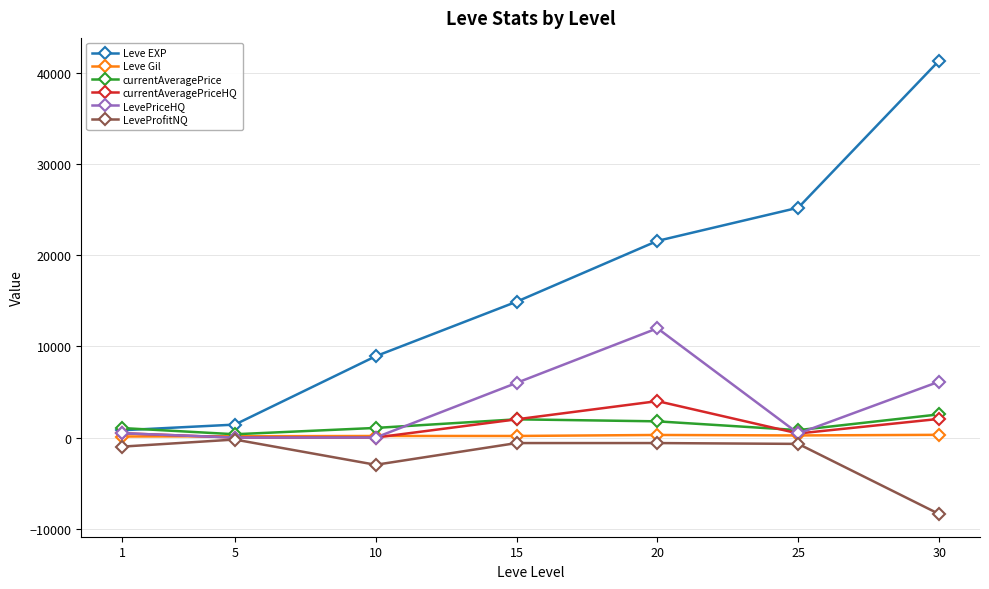

How many distinct data groups are displayed?

6